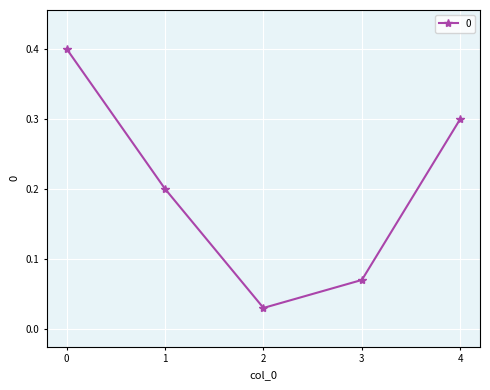

What is the difference between the maximum and minimum values?

0.4